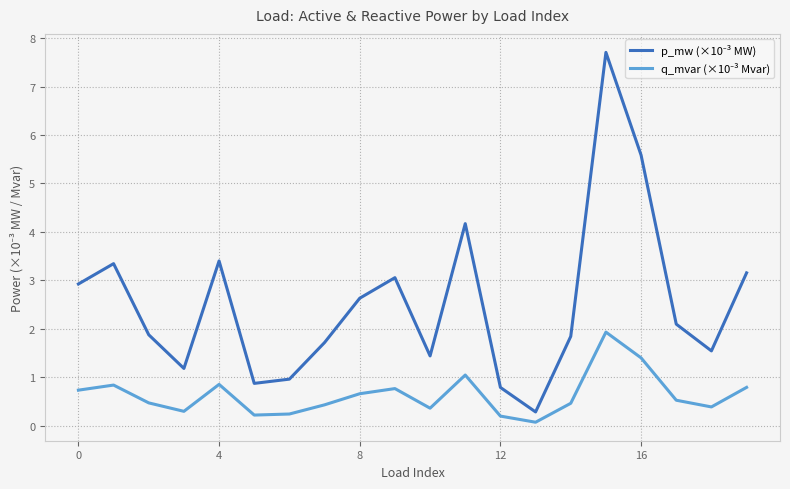

How many lines are shown in the chart?

2